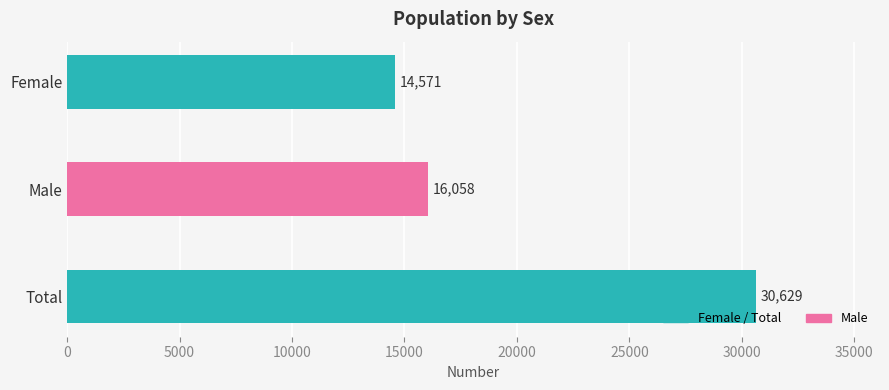

Does the chart contain stacked bars?

No